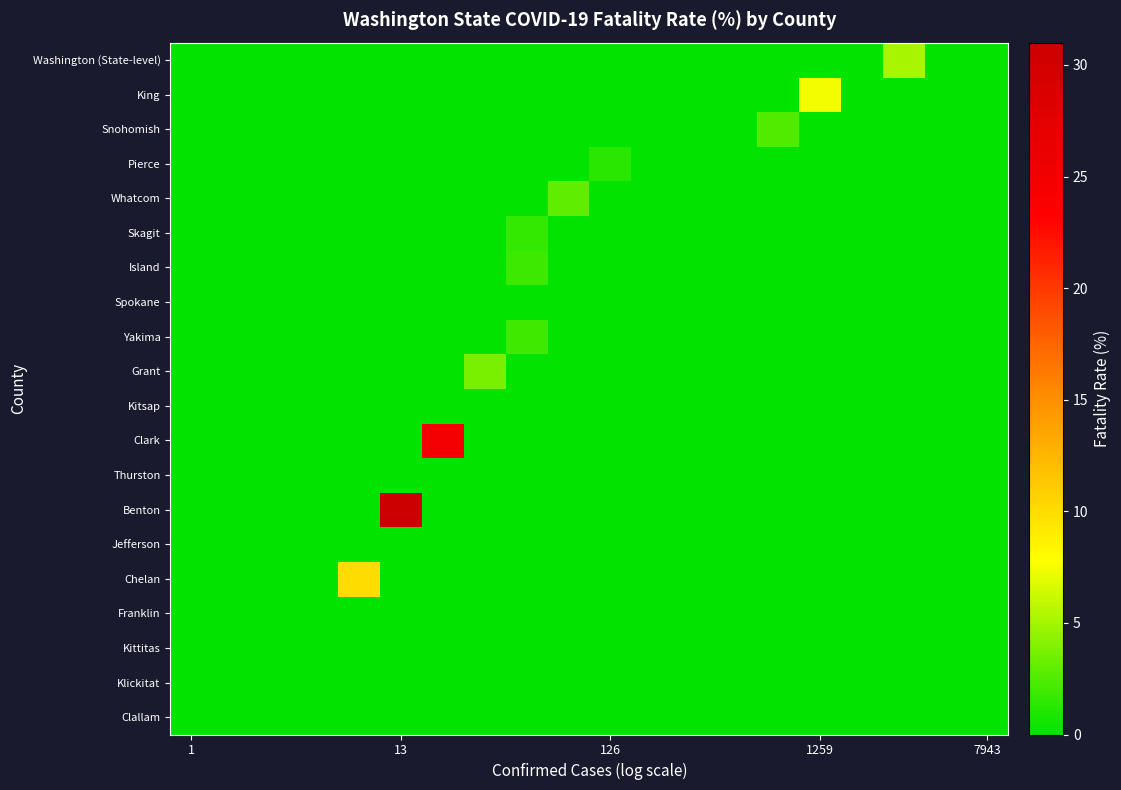

Reading left to right, transcribe all the data shown in this chart.

Washington (State-level): 0.0	0.0	0.0	0.0	0.0	0.0	0.0	0.0	0.0	0.0	0.0	0.0	0.0	0.0	0.0	0.0	0.0	5.1	0.0	0.0
King: 0.0	0.0	0.0	0.0	0.0	0.0	0.0	0.0	0.0	0.0	0.0	0.0	0.0	0.0	0.0	7.4	0.0	0.0	0.0	0.0
Snohomish: 0.0	0.0	0.0	0.0	0.0	0.0	0.0	0.0	0.0	0.0	0.0	0.0	0.0	0.0	2.5	0.0	0.0	0.0	0.0	0.0
Pierce: 0.0	0.0	0.0	0.0	0.0	0.0	0.0	0.0	0.0	0.0	1.3	0.0	0.0	0.0	0.0	0.0	0.0	0.0	0.0	0.0
Whatcom: 0.0	0.0	0.0	0.0	0.0	0.0	0.0	0.0	0.0	3.0	0.0	0.0	0.0	0.0	0.0	0.0	0.0	0.0	0.0	0.0
Skagit: 0.0	0.0	0.0	0.0	0.0	0.0	0.0	0.0	1.6	0.0	0.0	0.0	0.0	0.0	0.0	0.0	0.0	0.0	0.0	0.0
Island: 0.0	0.0	0.0	0.0	0.0	0.0	0.0	0.0	1.9	0.0	0.0	0.0	0.0	0.0	0.0	0.0	0.0	0.0	0.0	0.0
Spokane: 0.0	0.0	0.0	0.0	0.0	0.0	0.0	0.0	0.0	0.0	0.0	0.0	0.0	0.0	0.0	0.0	0.0	0.0	0.0	0.0
Yakima: 0.0	0.0	0.0	0.0	0.0	0.0	0.0	0.0	2.0	0.0	0.0	0.0	0.0	0.0	0.0	0.0	0.0	0.0	0.0	0.0
Grant: 0.0	0.0	0.0	0.0	0.0	0.0	0.0	3.7	0.0	0.0	0.0	0.0	0.0	0.0	0.0	0.0	0.0	0.0	0.0	0.0
Kitsap: 0.0	0.0	0.0	0.0	0.0	0.0	0.0	0.0	0.0	0.0	0.0	0.0	0.0	0.0	0.0	0.0	0.0	0.0	0.0	0.0
Clark: 0.0	0.0	0.0	0.0	0.0	0.0	25.0	0.0	0.0	0.0	0.0	0.0	0.0	0.0	0.0	0.0	0.0	0.0	0.0	0.0
Thurston: 0.0	0.0	0.0	0.0	0.0	0.0	0.0	0.0	0.0	0.0	0.0	0.0	0.0	0.0	0.0	0.0	0.0	0.0	0.0	0.0
Benton: 0.0	0.0	0.0	0.0	0.0	30.8	0.0	0.0	0.0	0.0	0.0	0.0	0.0	0.0	0.0	0.0	0.0	0.0	0.0	0.0
Jefferson: 0.0	0.0	0.0	0.0	0.0	0.0	0.0	0.0	0.0	0.0	0.0	0.0	0.0	0.0	0.0	0.0	0.0	0.0	0.0	0.0
Chelan: 0.0	0.0	0.0	0.0	10.0	0.0	0.0	0.0	0.0	0.0	0.0	0.0	0.0	0.0	0.0	0.0	0.0	0.0	0.0	0.0
Franklin: 0.0	0.0	0.0	0.0	0.0	0.0	0.0	0.0	0.0	0.0	0.0	0.0	0.0	0.0	0.0	0.0	0.0	0.0	0.0	0.0
Kittitas: 0.0	0.0	0.0	0.0	0.0	0.0	0.0	0.0	0.0	0.0	0.0	0.0	0.0	0.0	0.0	0.0	0.0	0.0	0.0	0.0
Klickitat: 0.0	0.0	0.0	0.0	0.0	0.0	0.0	0.0	0.0	0.0	0.0	0.0	0.0	0.0	0.0	0.0	0.0	0.0	0.0	0.0
Clallam: 0.0	0.0	0.0	0.0	0.0	0.0	0.0	0.0	0.0	0.0	0.0	0.0	0.0	0.0	0.0	0.0	0.0	0.0	0.0	0.0